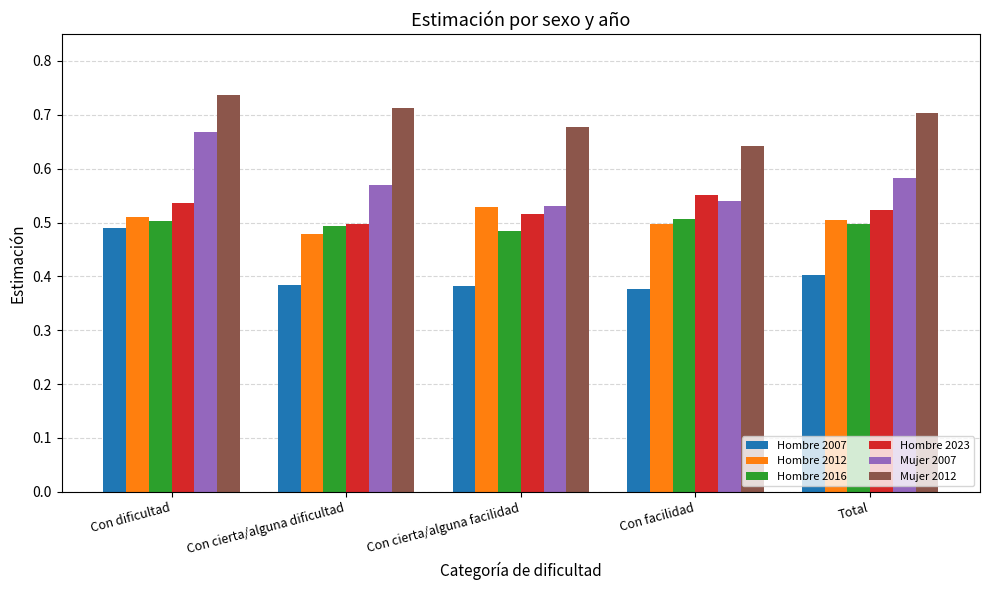

Where is Mujer 2012 nearest to the value 0?

Con facilidad